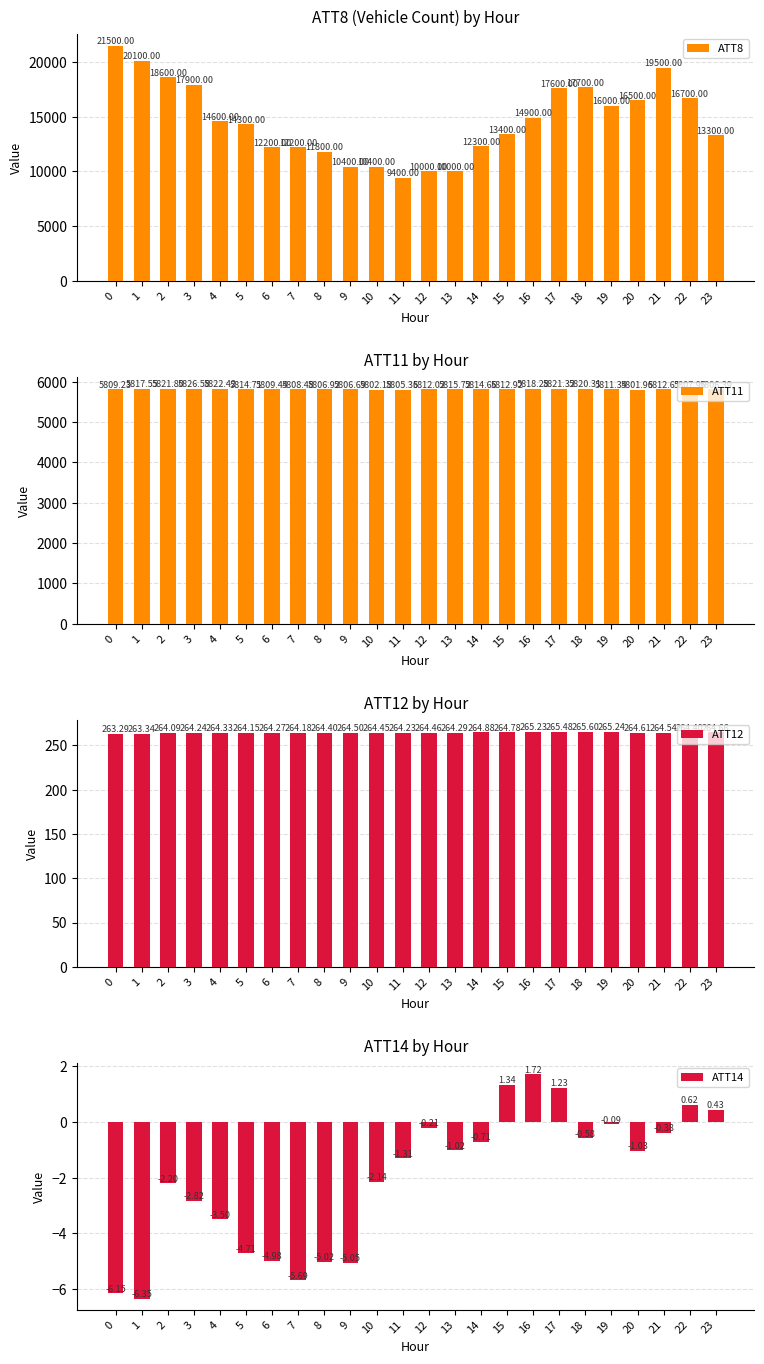

What is the total value across all series at 11?

15468.3